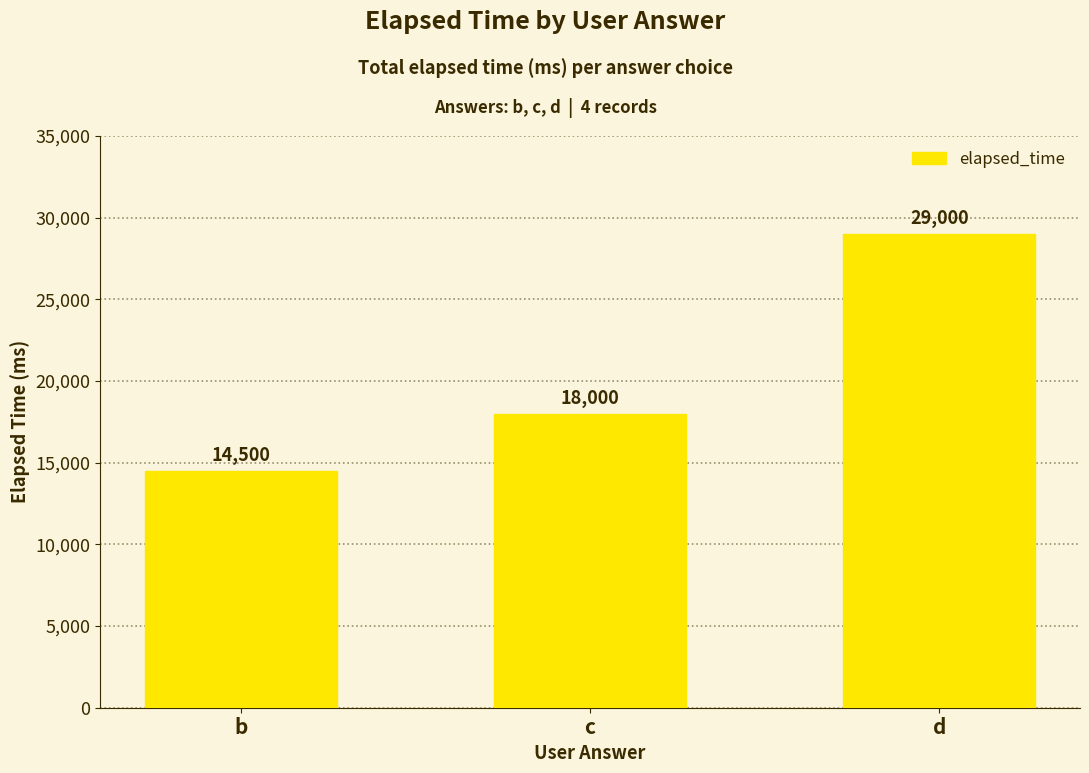

List the labels in order of value, largest first.

d, c, b